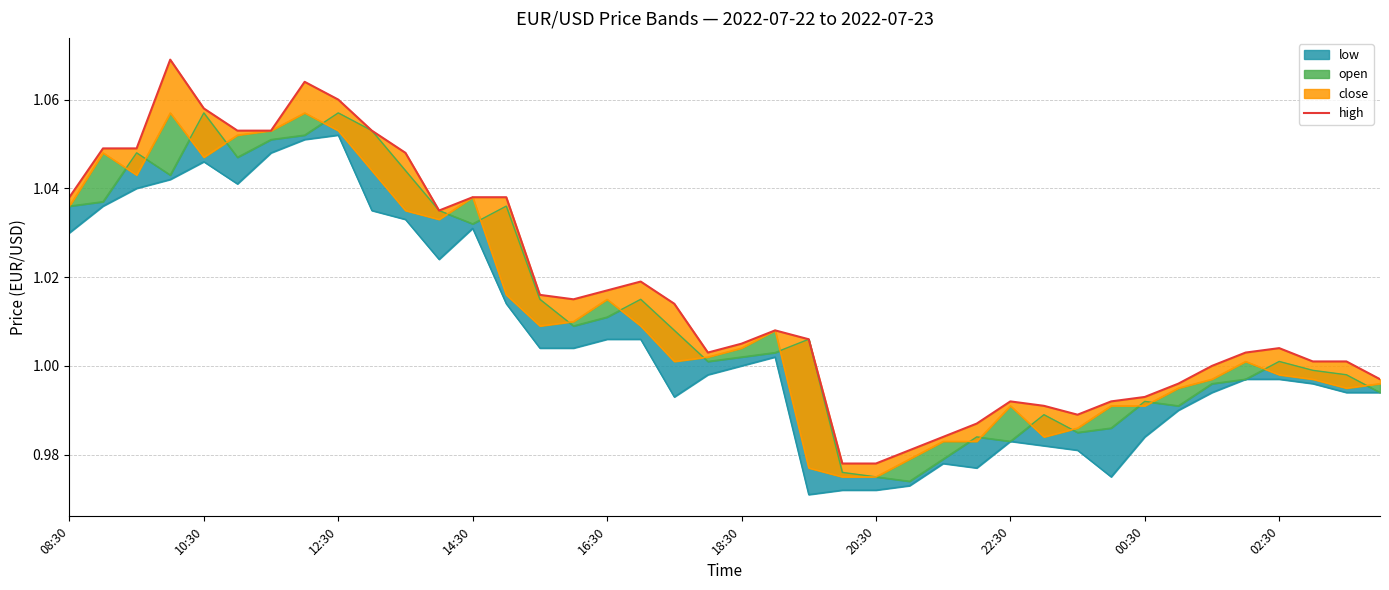

True or false: the data shows 0.5 at 10:30.

False